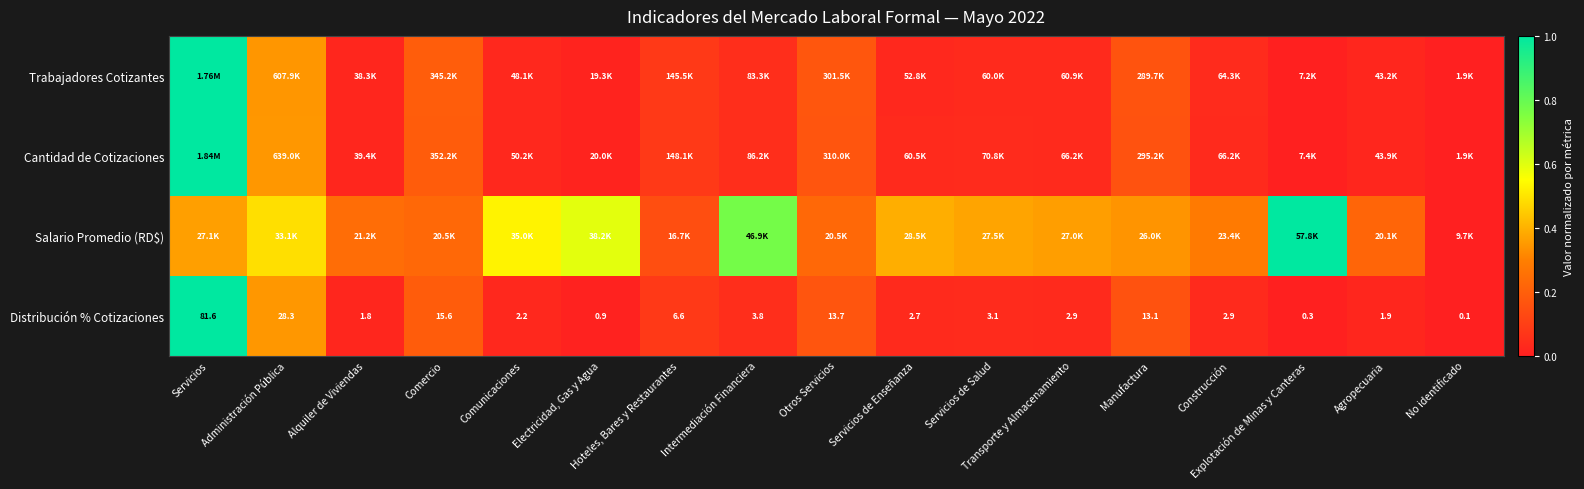

Which category has the highest value in the Distribución % Cotizaciones series?

Servicios